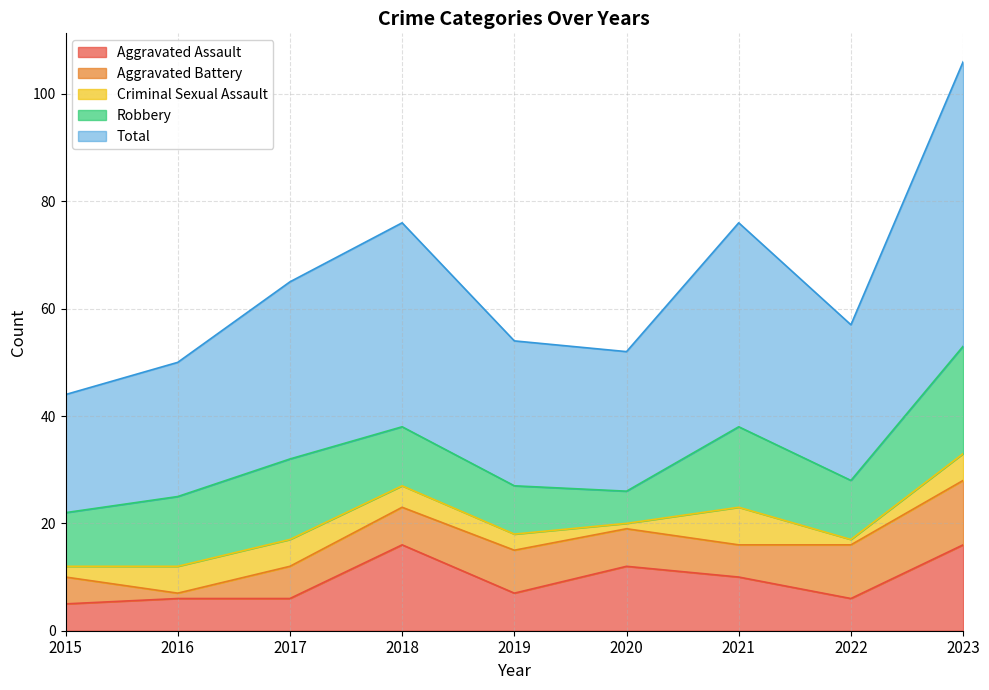

What is the sum of the Robbery values at 2018 and 2022?

22